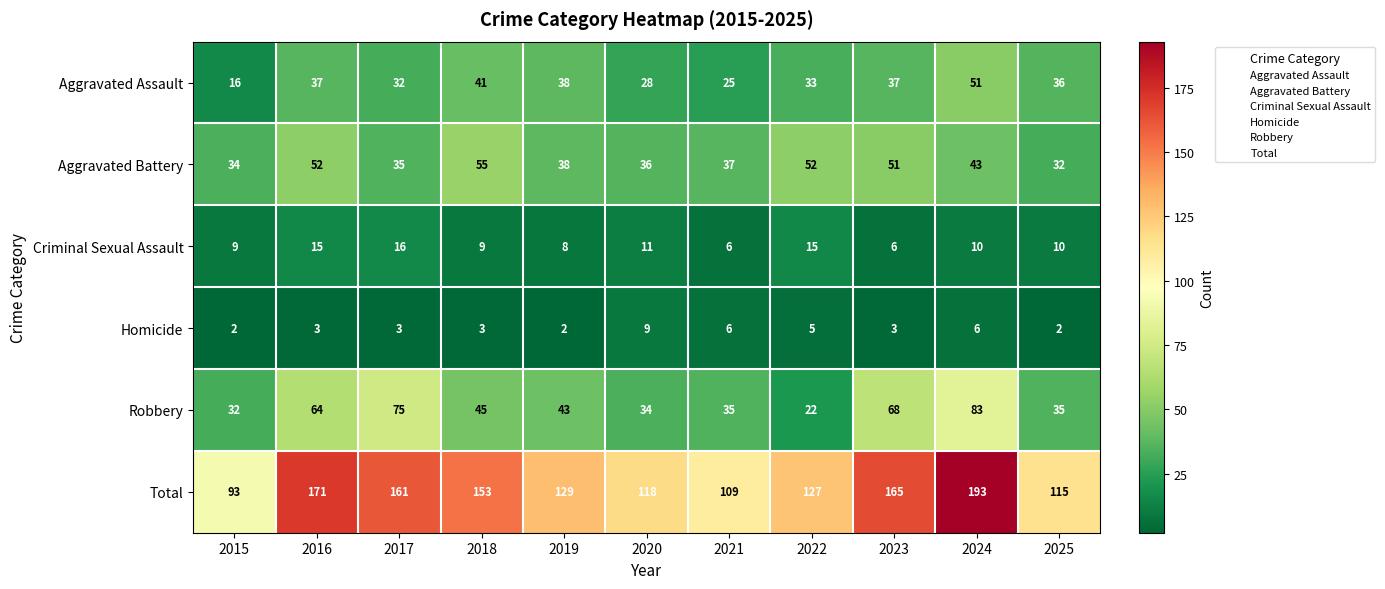

What is the maximum value for Aggravated Battery?

55